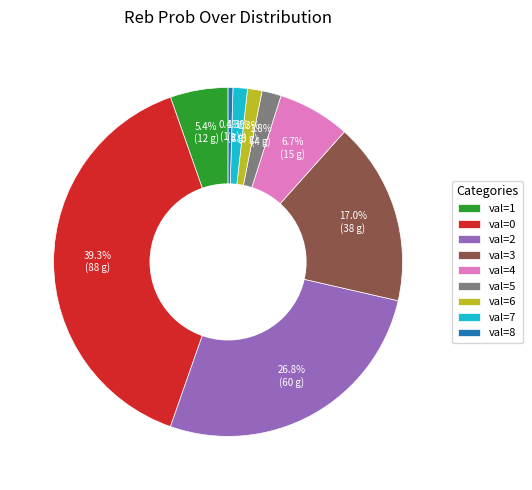

What is the smallest slice in the pie chart?

val=8